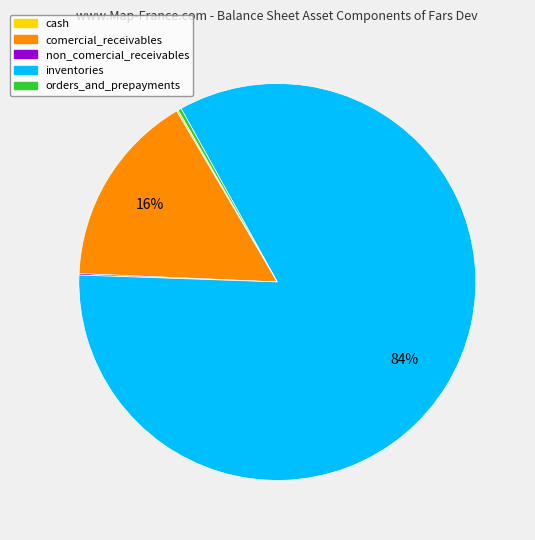

The inventories slice represents 84% of the pie. True or false?

True